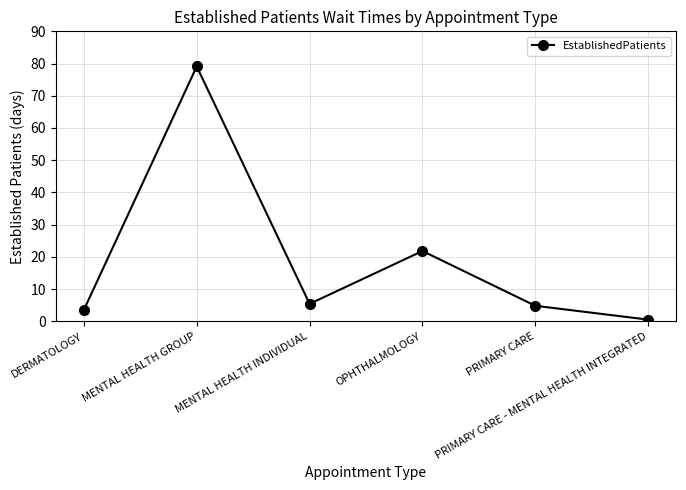

What is the approximate value at PRIMARY CARE - MENTAL HEALTH INTEGRATED?

0.5